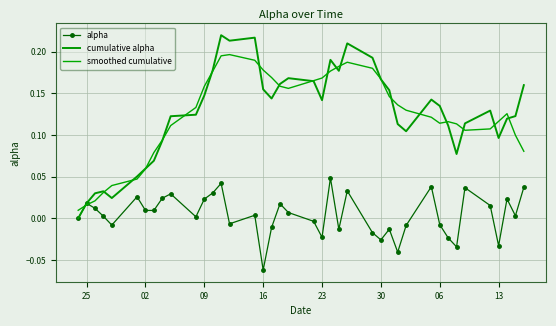

What is the difference between the second highest and minimum values in the smoothed cumulative series?

0.2